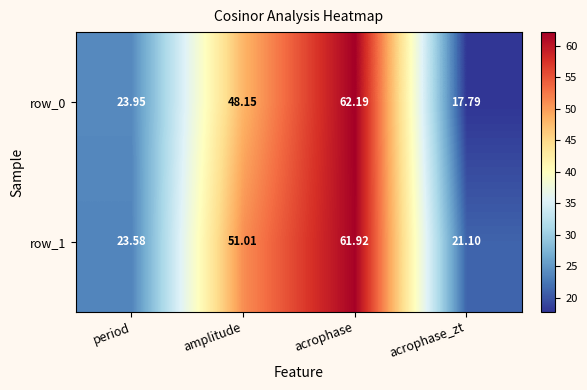

At which label is row_1 closest to 41?

amplitude